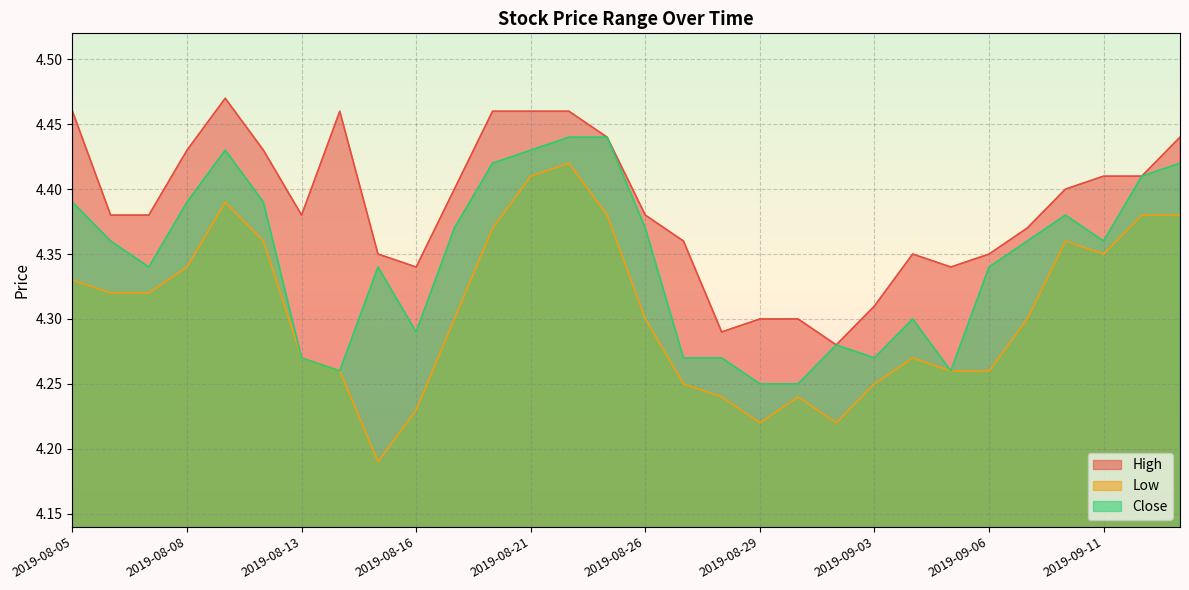

True or false: High and Low intersect in this chart.

False